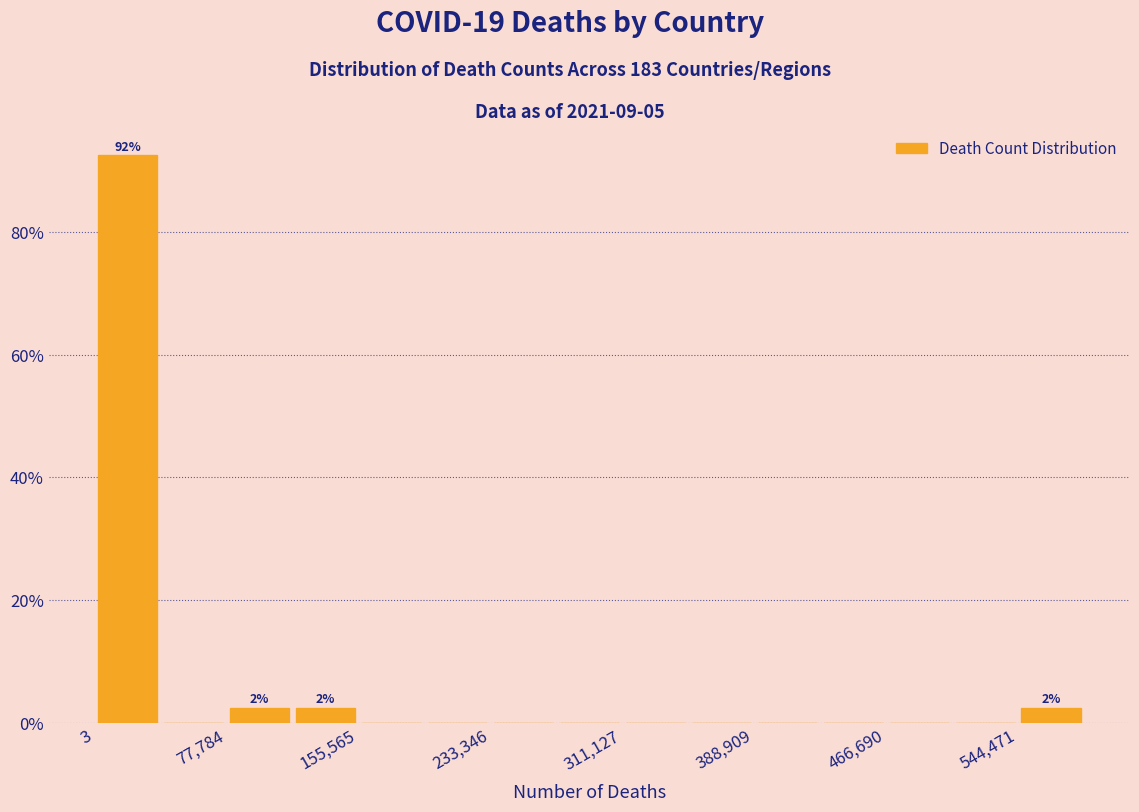

Around what value on the x-axis is the tallest bar? Give the approximate position of its centre, as read against the axis.

20000